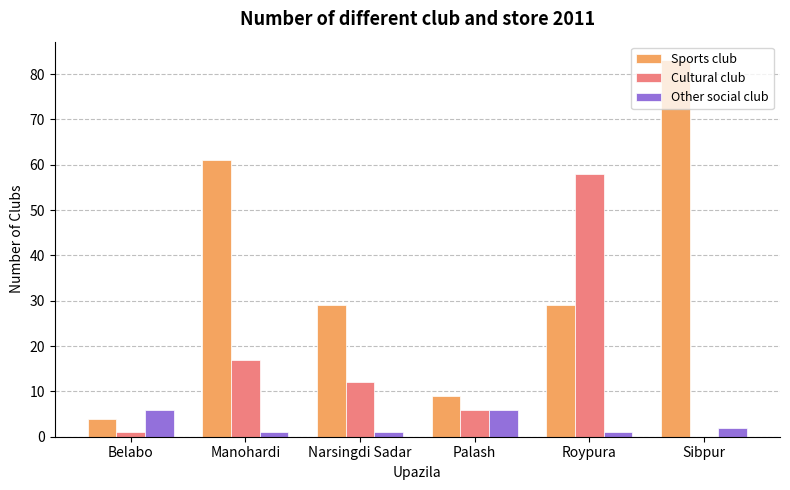

Which category has the highest value in the Sports club series?

Sibpur